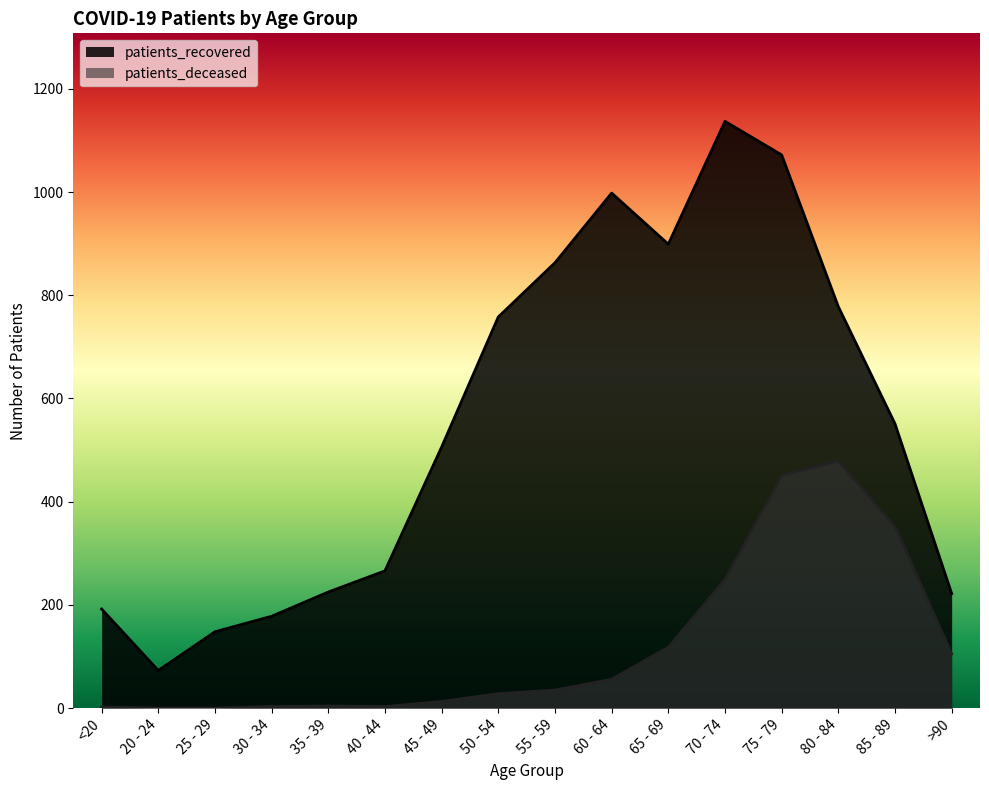

Reading left to right, transcribe all the data shown in this chart.

patients_deceased: 2	0	0	3	4	3	13	28	35	56	118	249	451	479	352	105
patients_recovered: 192	73	148	178	225	266	506	758	863	998	899	1137	1072	778	551	222